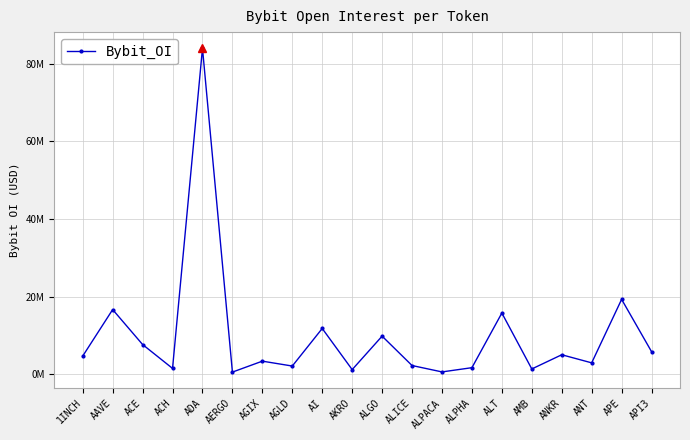

Is this an area chart (filled region under the line)?

No